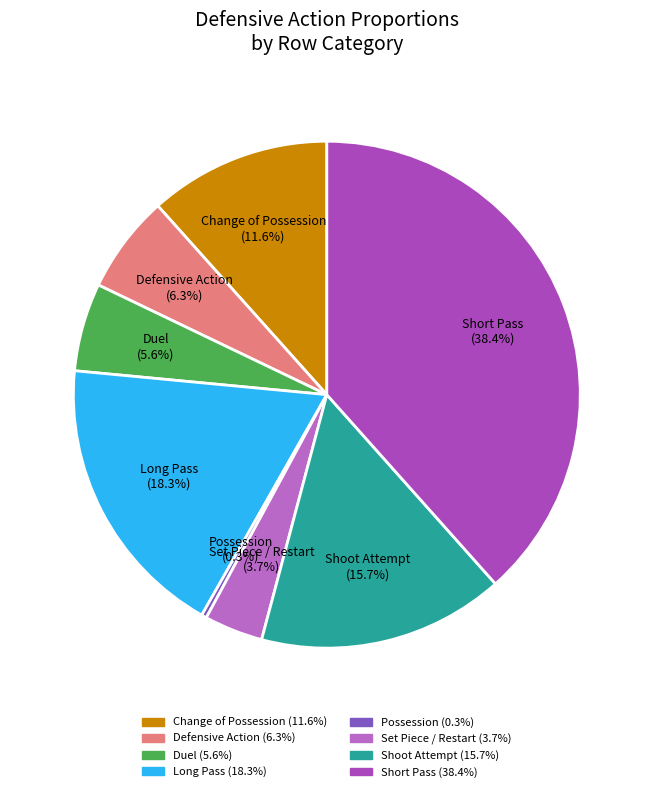

Which slice is the largest?

Short Pass